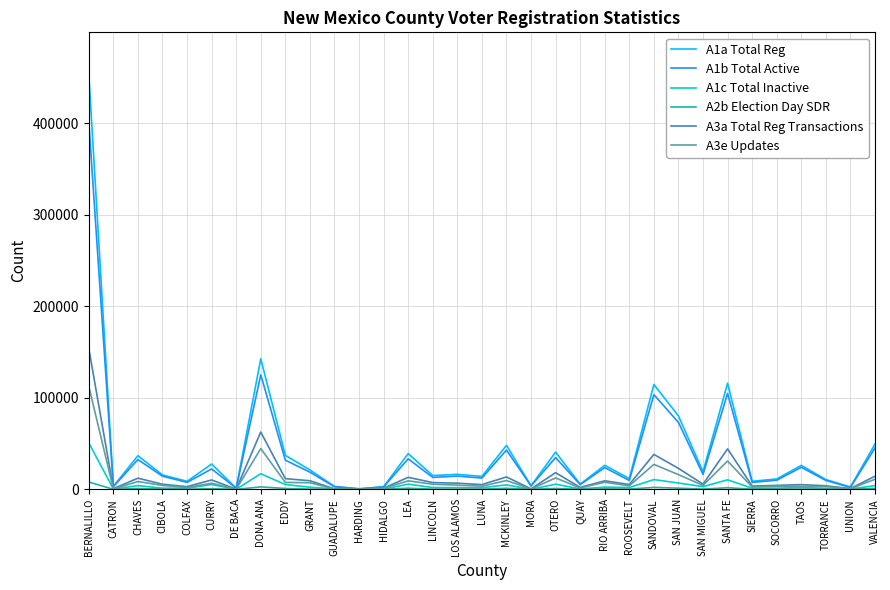

List the series in order of their peak value, highest first.

A1a Total Reg, A1b Total Active, A3a Total Reg Transactions, A3e Updates, A1c Total Inactive, A2b Election Day SDR